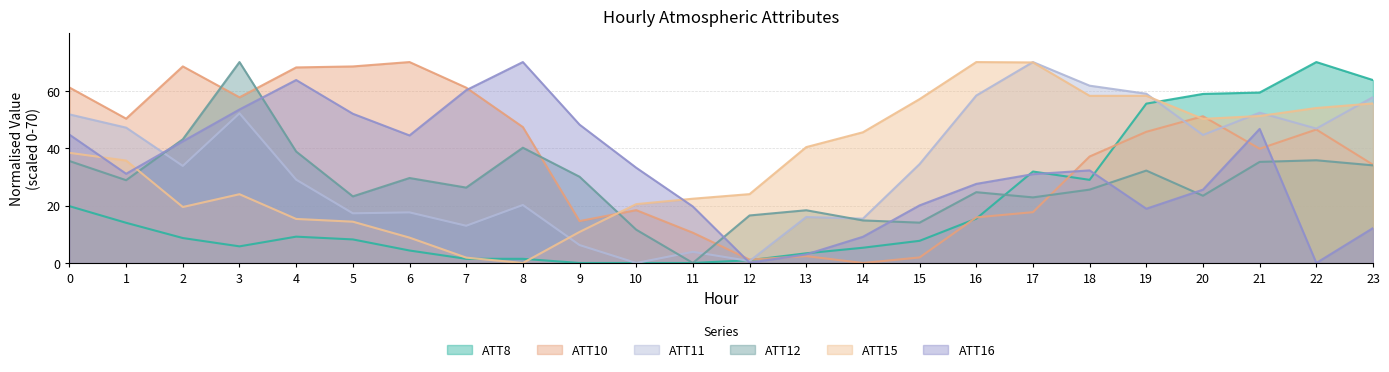

Which label corresponds to the smallest value in the chart?

9